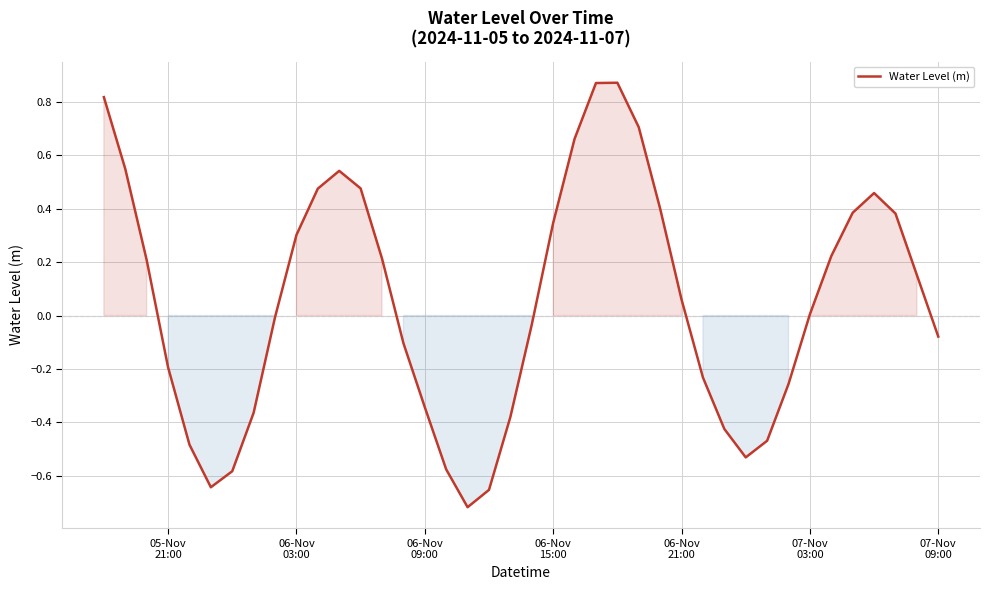

What is the difference between the maximum and minimum values?

1.6